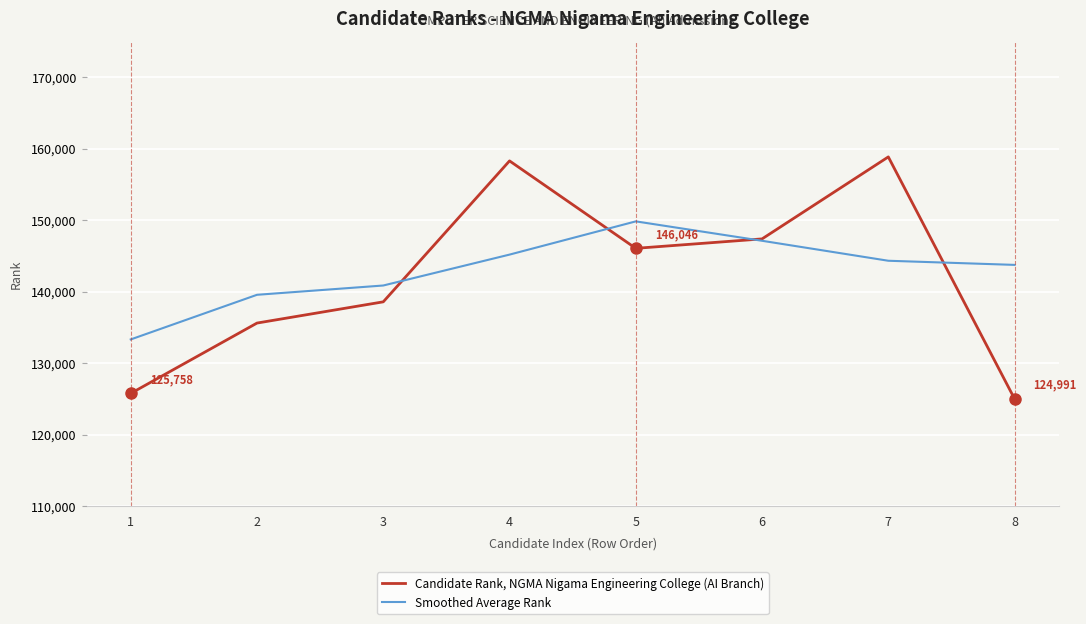

What value does the Candidate Rank, NGMA Nigama Engineering College (AI Branch) series have at 1?

125758.0